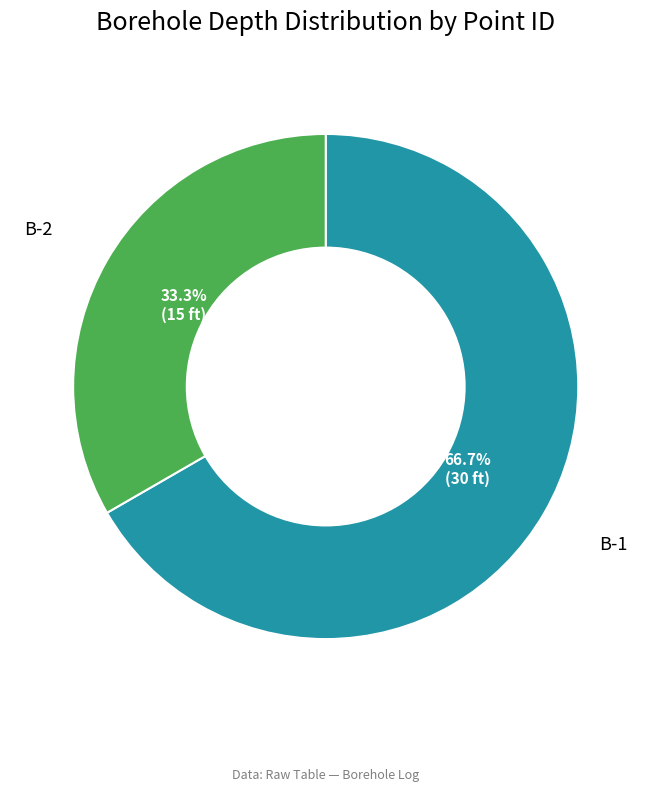

To the nearest percent, what is the average slice percentage?

50%